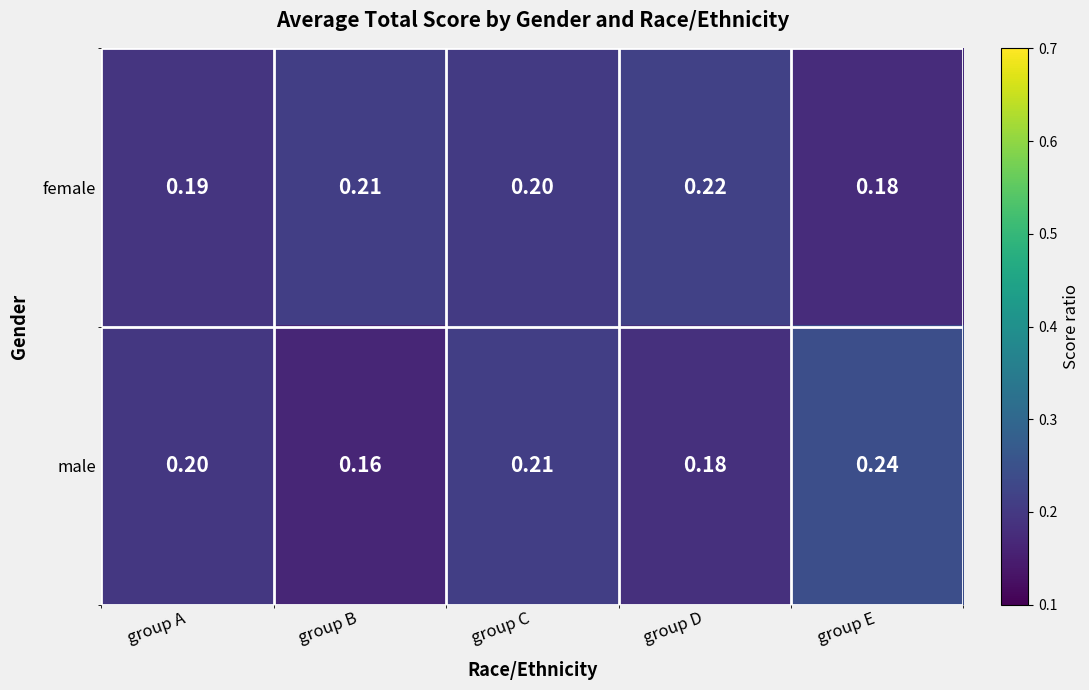

List the series in order of their peak value, lowest first.

female, male